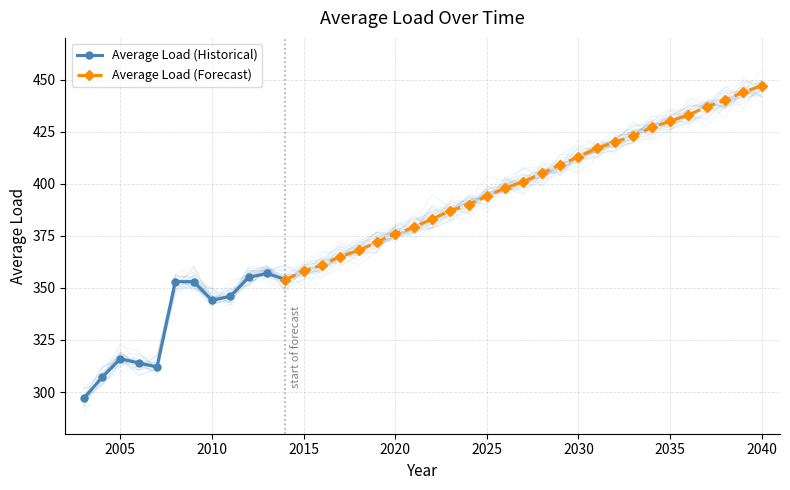

Count the number of categories in the chart.

38